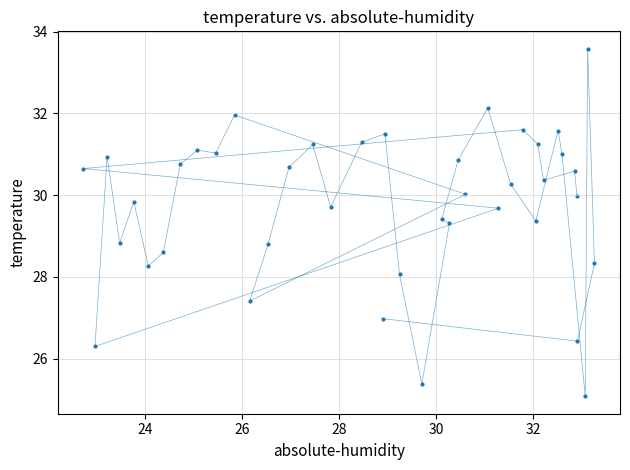

What is the range of Y values (max minus min)?

8.5